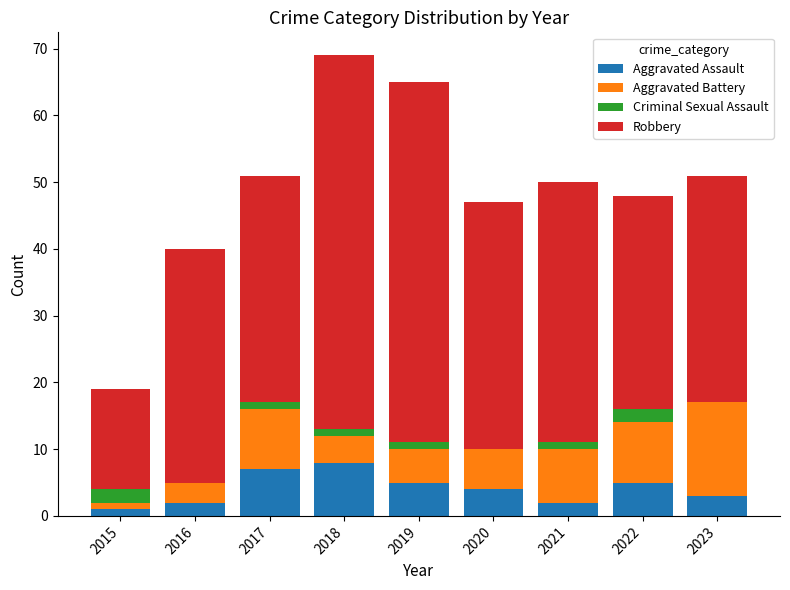

What is the total value across all series at 2016?

40